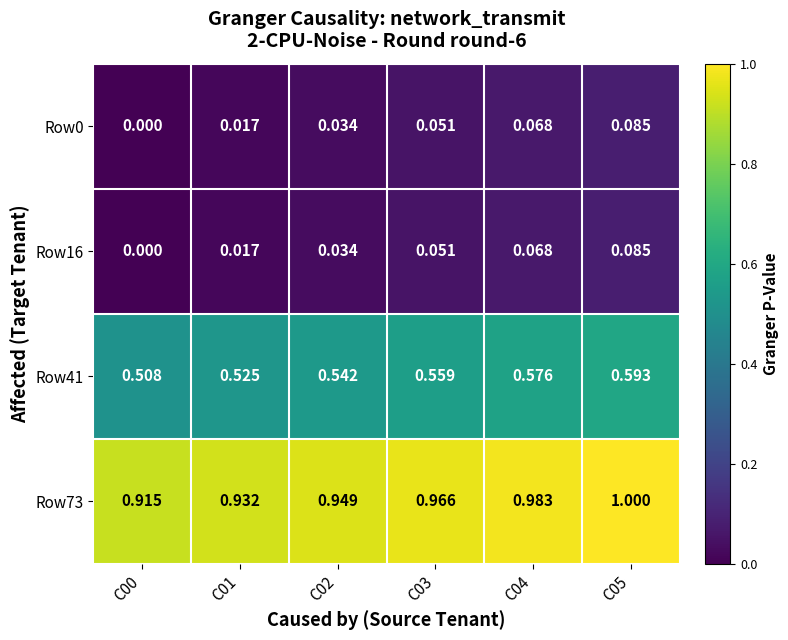

How many data points does each series have?

6